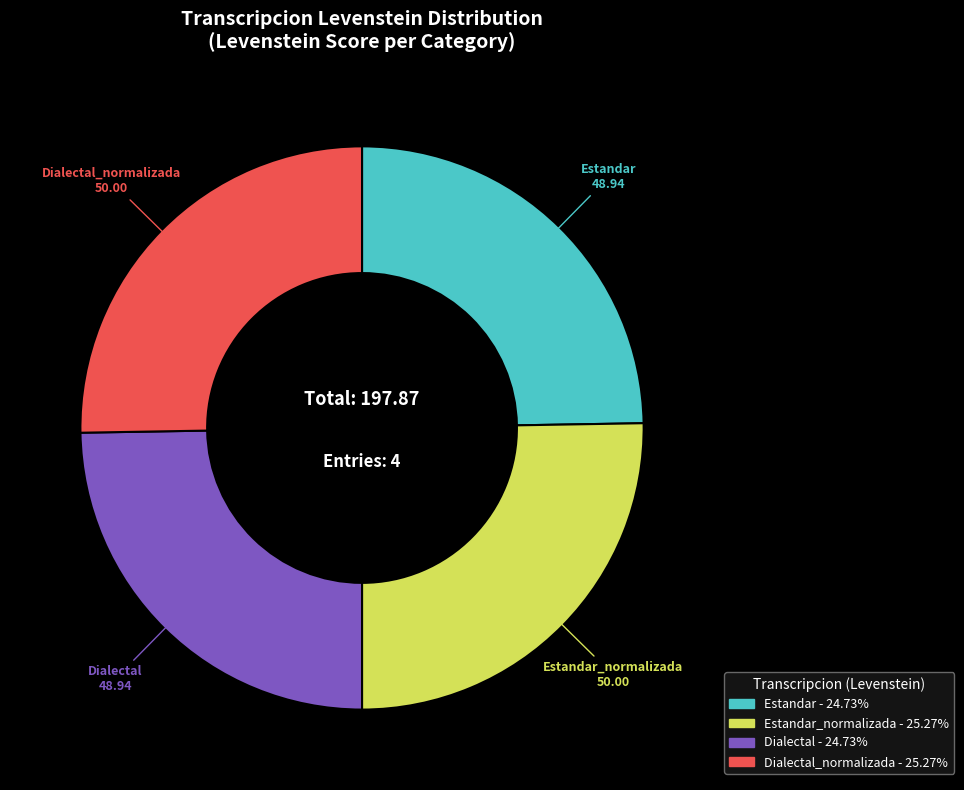

Is there a majority slice in this chart?

No